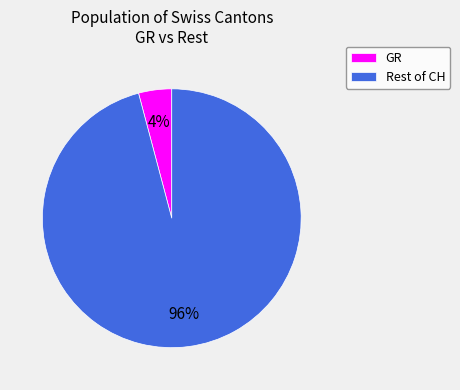

Is there any slice that represents more than half of the pie?

Yes